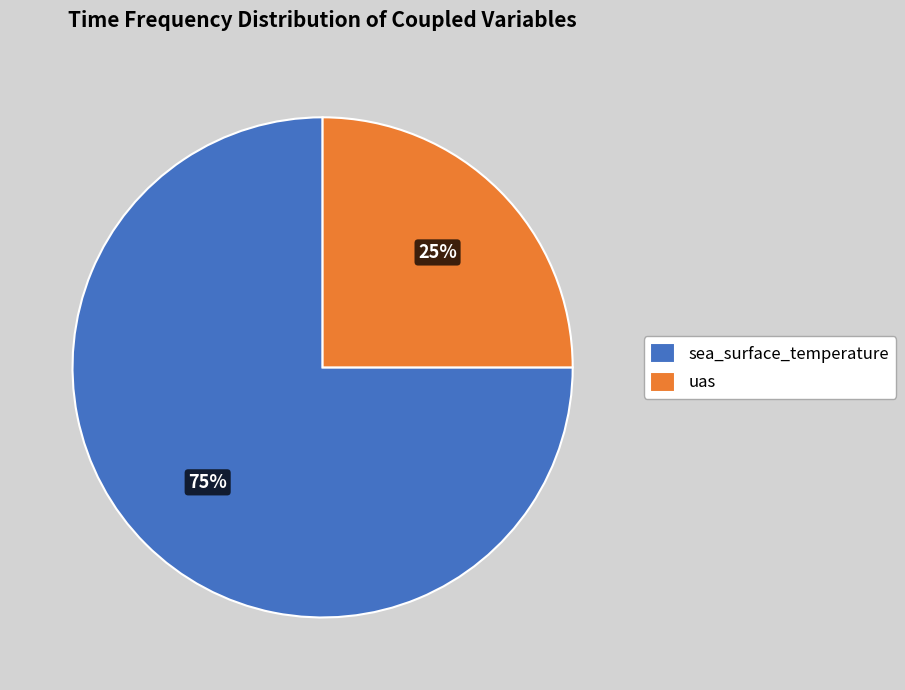

To the nearest percent, what is the difference between the uas and sea_surface_temperature slice percentages?

50%